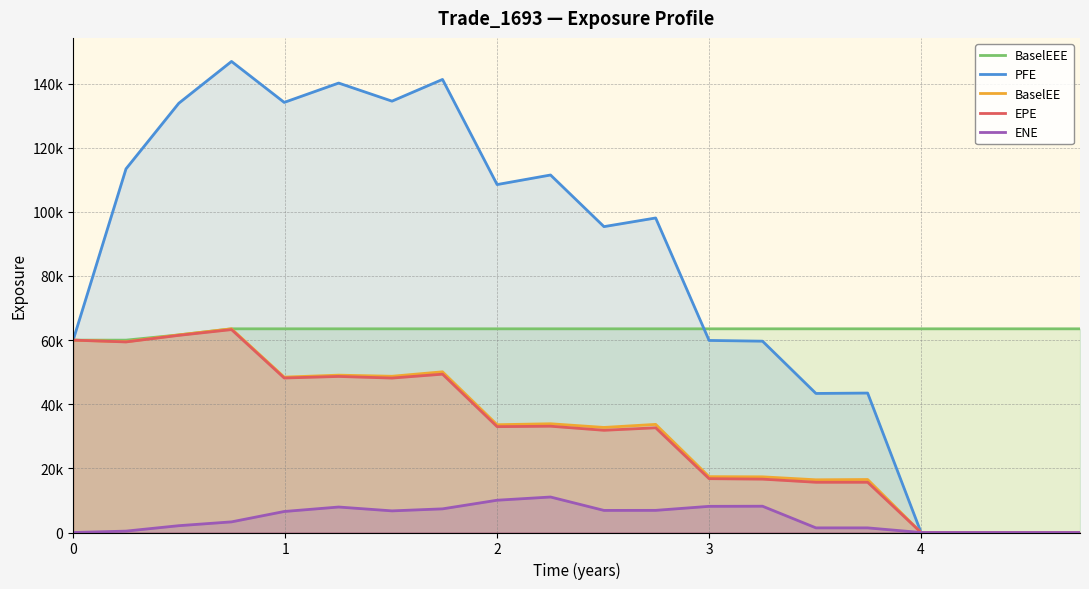

What are all the series names shown in the legend?

BaselEEE, PFE, BaselEE, EPE, ENE